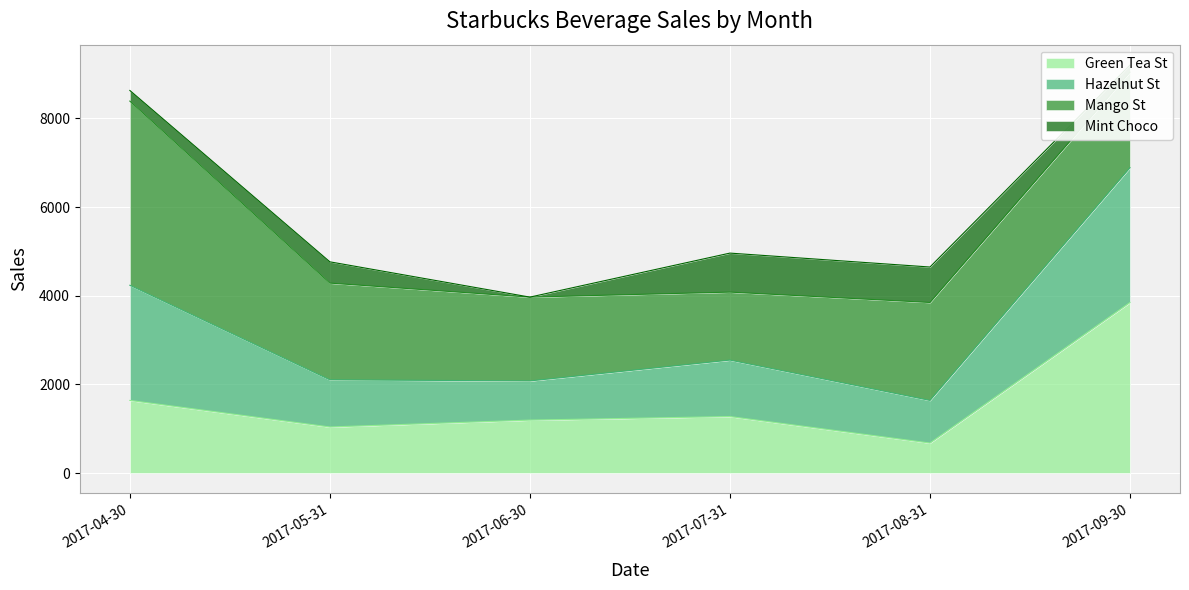

Which has a higher value, 2017-06-30 or 2017-05-31?

2017-06-30